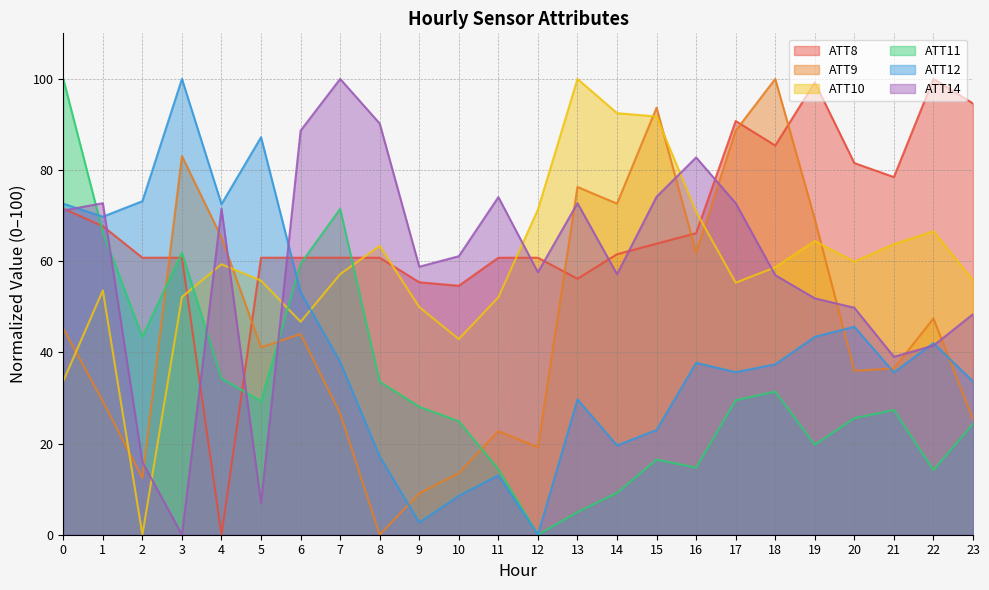

Reading left to right, transcribe all the data shown in this chart.

ATT8: 0=71.5	1=67.7	2=60.8	3=60.8	4=0.0	5=60.8	6=60.8	7=60.8	8=60.8	9=55.4	10=54.6	11=60.8	12=60.8	13=56.2	14=61.5	15=63.8	16=66.2	17=90.8	18=85.4	19=99.2	20=81.5	21=78.5	22=100.0	23=94.6
ATT9: 0=45.2	1=29.3	2=12.5	3=83.1	4=65.2	5=41.1	6=44.0	7=26.6	8=0.0	9=9.1	10=13.5	11=22.7	12=19.2	13=76.3	14=72.6	15=93.7	16=61.8	17=88.7	18=100.0	19=69.3	20=36.0	21=36.5	22=47.4	23=25.3
ATT10: 0=33.7	1=53.6	2=0.0	3=52.2	4=59.3	5=55.7	6=46.7	7=57.2	8=63.4	9=50.0	10=42.9	11=52.1	12=71.3	13=100.0	14=92.5	15=91.8	16=70.8	17=55.3	18=58.7	19=64.4	20=59.9	21=63.7	22=66.6	23=55.8
ATT11: 0=100.0	1=66.4	2=43.4	3=61.8	4=34.3	5=29.3	6=59.5	7=71.5	8=33.6	9=28.1	10=24.9	11=14.4	12=0.0	13=5.0	14=9.2	15=16.5	16=14.7	17=29.5	18=31.4	19=19.7	20=25.6	21=27.3	22=14.2	23=24.3
ATT12: 0=72.6	1=69.8	2=73.2	3=100.0	4=72.5	5=87.2	6=53.2	7=37.9	8=17.2	9=2.7	10=8.5	11=13.0	12=0.0	13=29.7	14=19.6	15=23.0	16=37.7	17=35.7	18=37.4	19=43.4	20=45.6	21=35.6	22=42.0	23=33.6
ATT14: 0=71.1	1=72.7	2=15.9	3=0.0	4=71.5	5=6.9	6=88.7	7=100.0	8=90.2	9=58.8	10=61.1	11=74.1	12=57.6	13=72.7	14=57.1	15=74.2	16=82.8	17=72.7	18=56.9	19=51.9	20=49.8	21=39.0	22=41.5	23=48.4